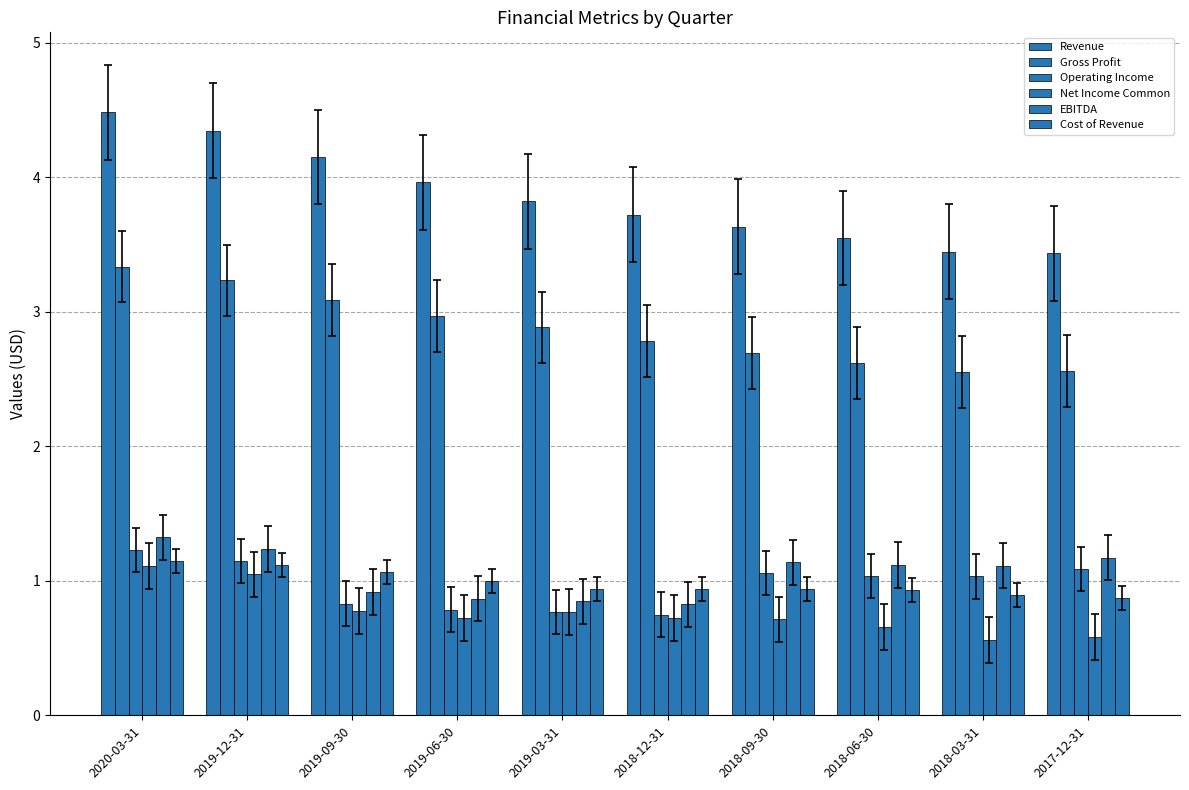

Are the bars grouped side by side (vs. stacked)?

Yes